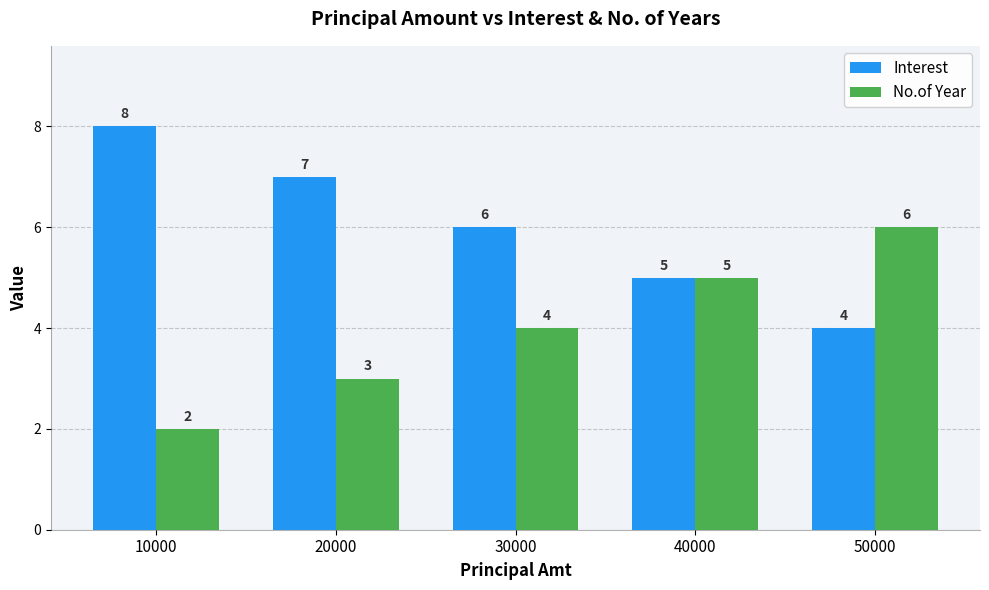

What is the maximum value for Interest?

8